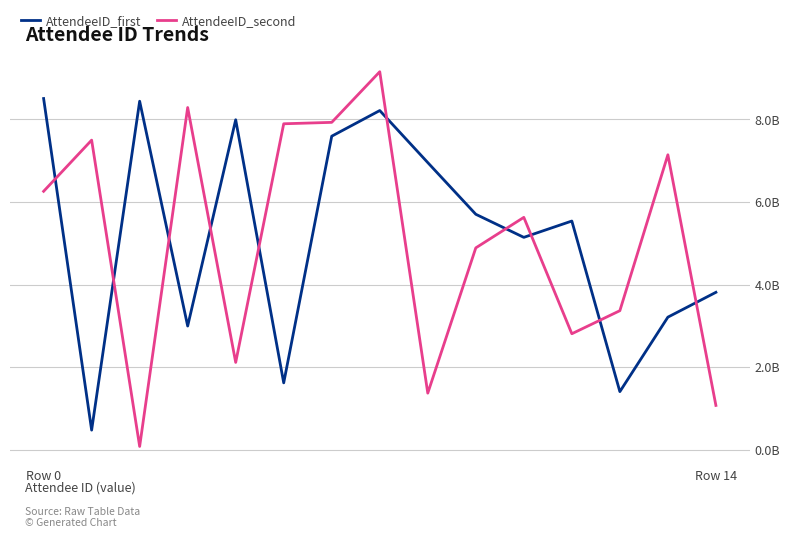

At how many categories does at least one series exceed 2614865529?

15